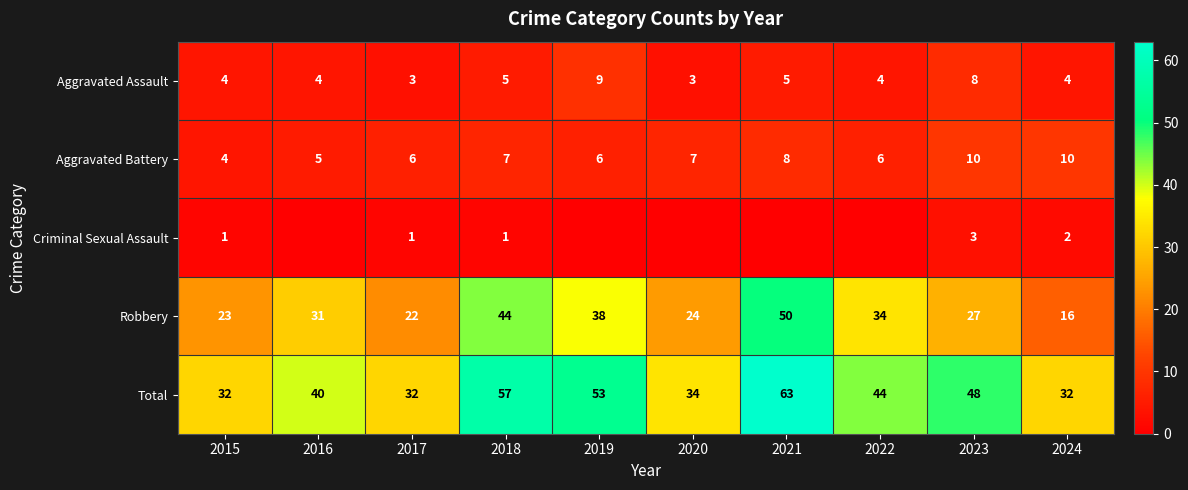

At which label does Aggravated Battery first exceed 7?

2021